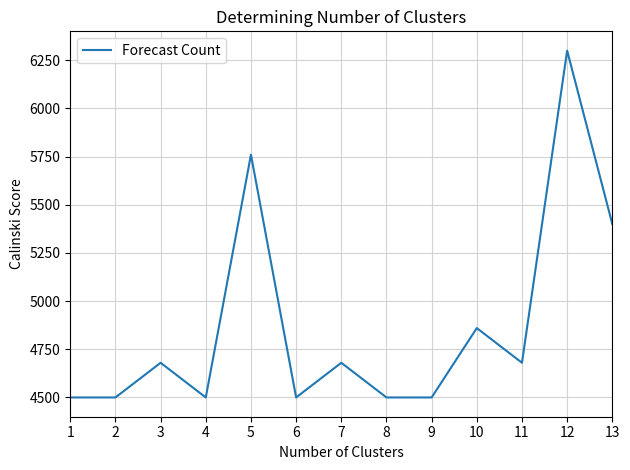

The chart shows a value of 9508 at 5. True or false?

False